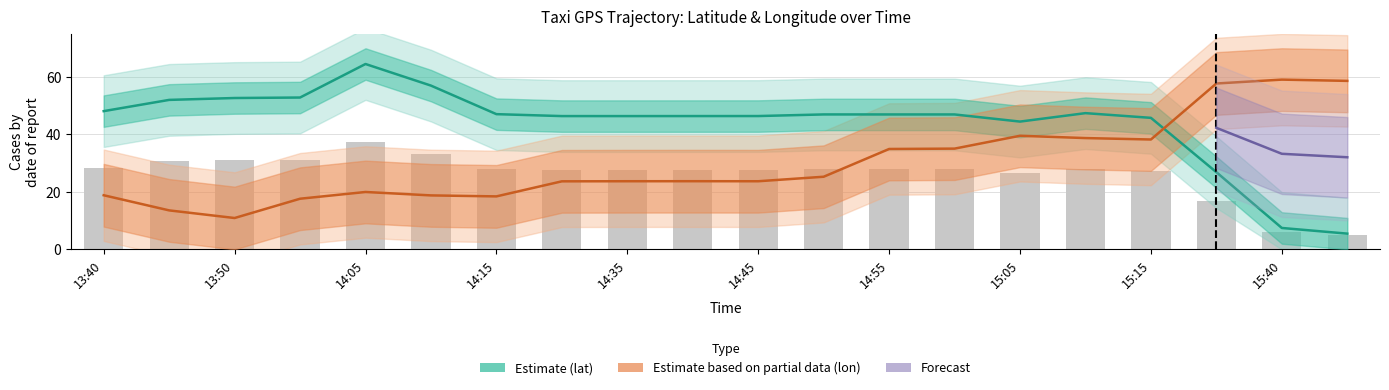

What is the label of the 4th bar from the left?

13:55